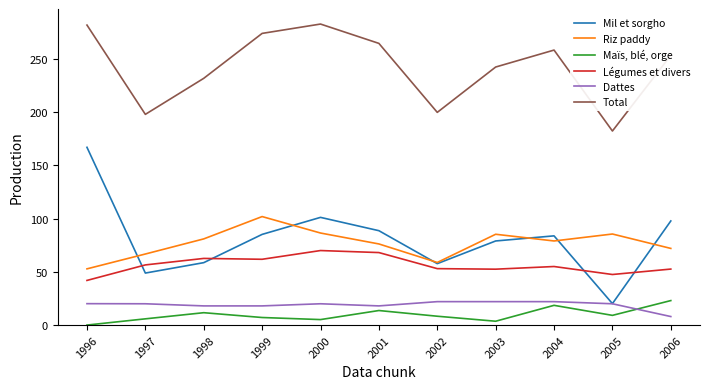

True or false: Riz paddy and Maïs, blé, orge cross at least once.

False